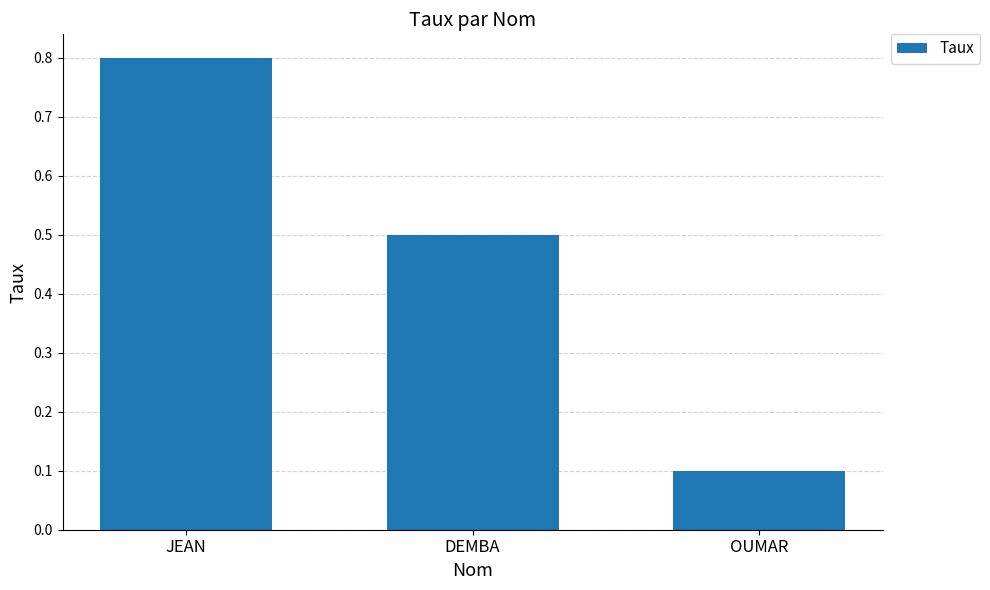

Does the chart contain stacked bars?

No